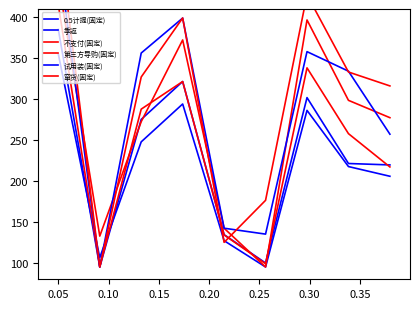

What are all the series names shown in the legend?

0.5计提(固定), 季返, 不支付(固定), 第三方导购(固定), 试用装(固定), 窜货(固定)